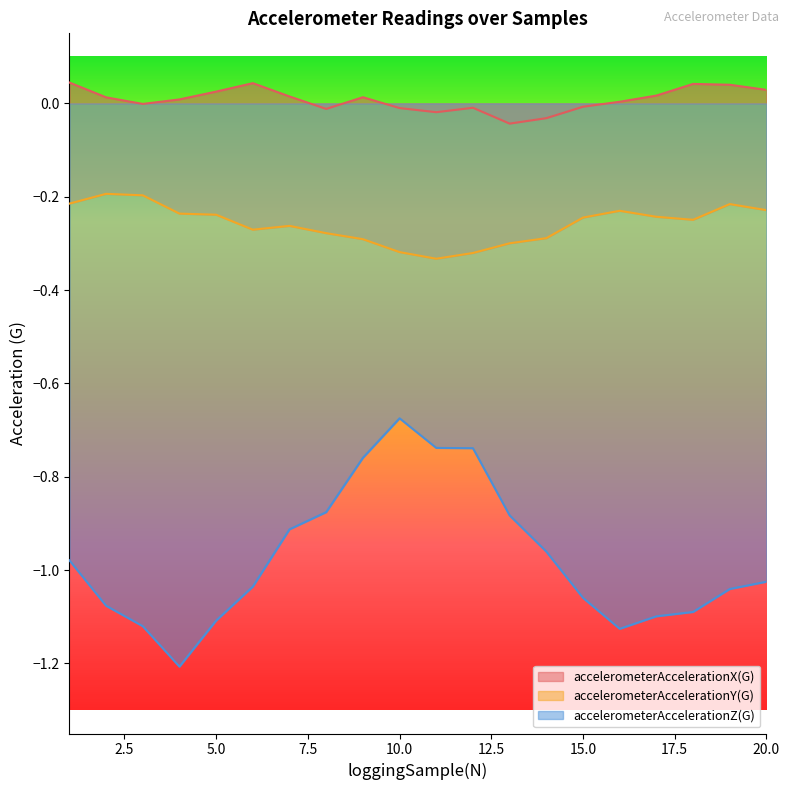

How many data points in accelerometerAccelerationZ(G) are less than -1?

11